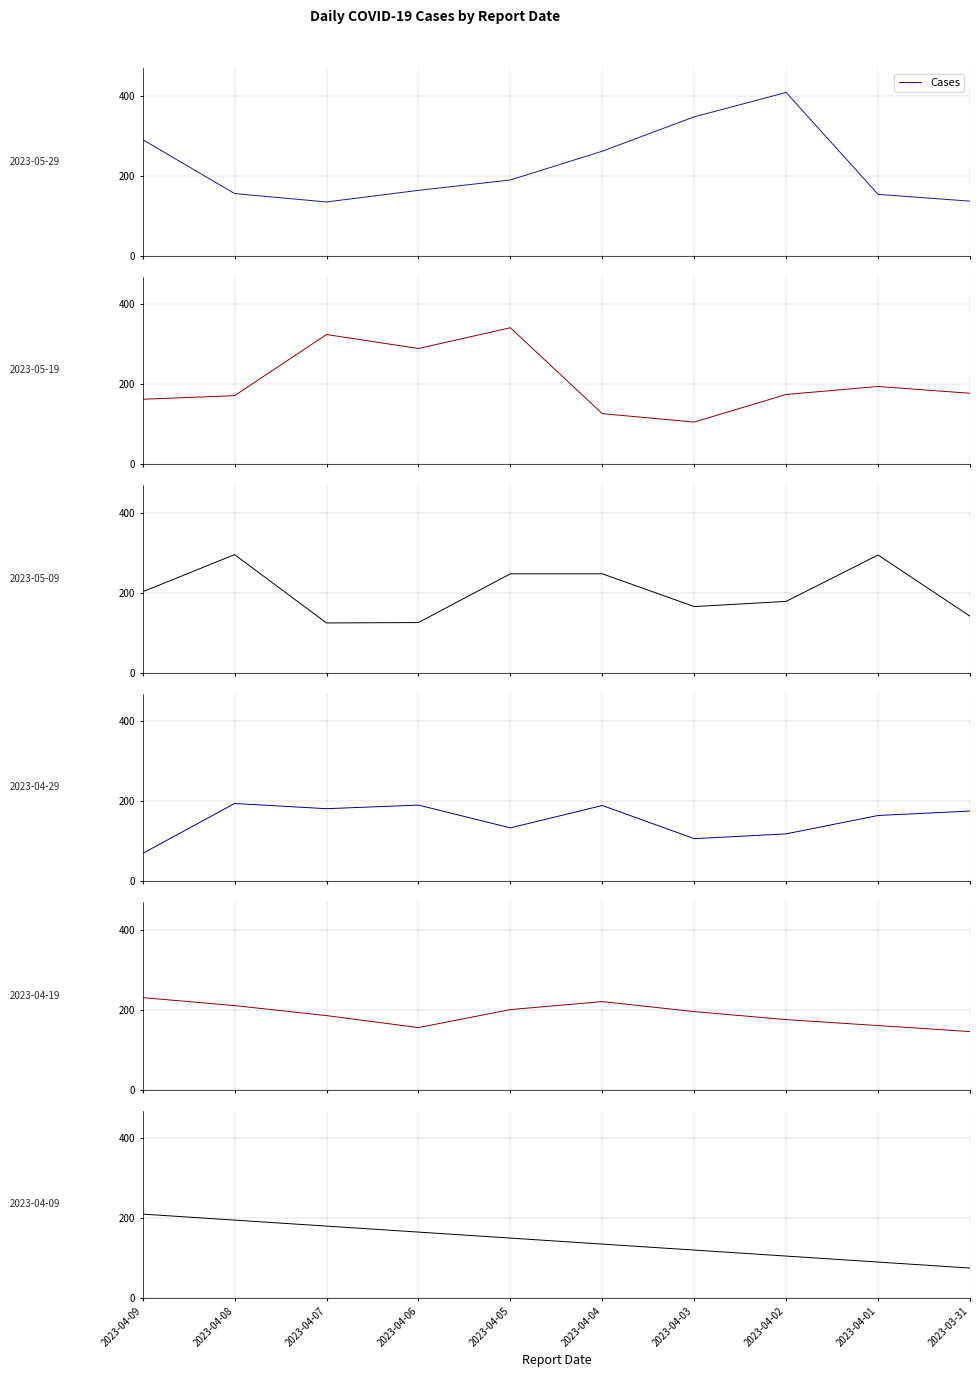

Does the chart display data point markers on the line(s)?

No